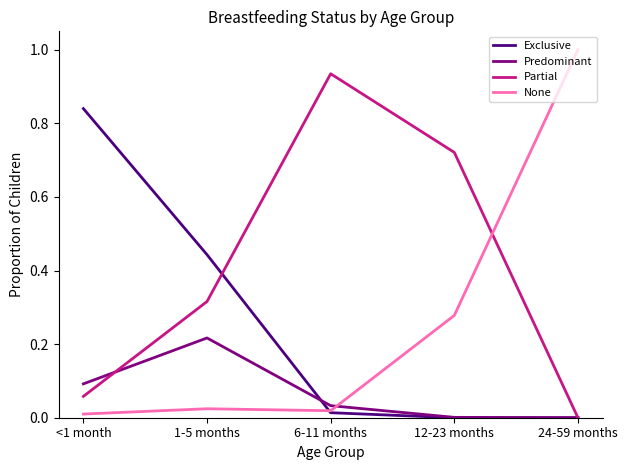

True or false: None and Partial cross at least once.

True